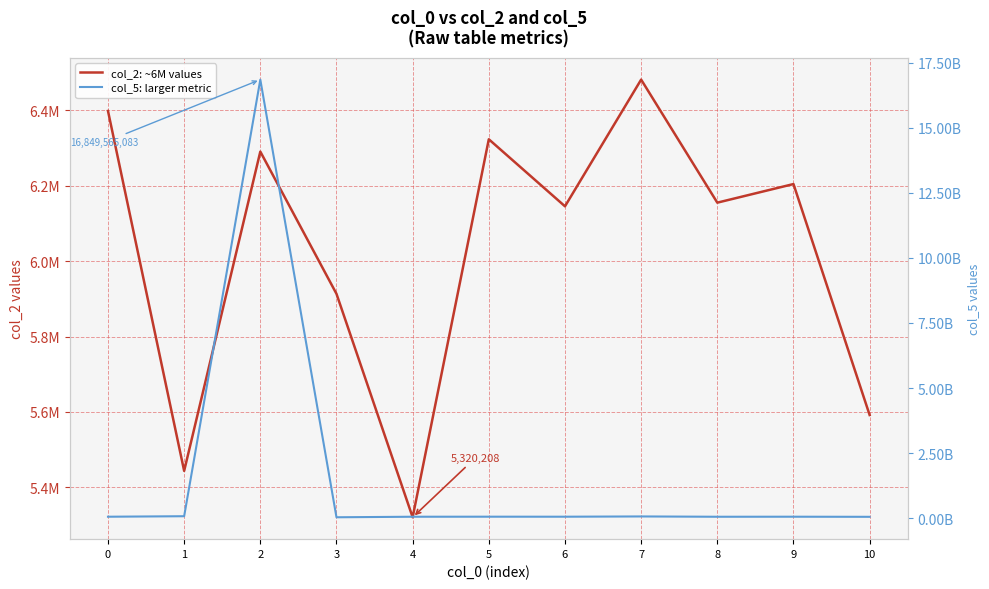

What is the smallest value displayed?

5320208